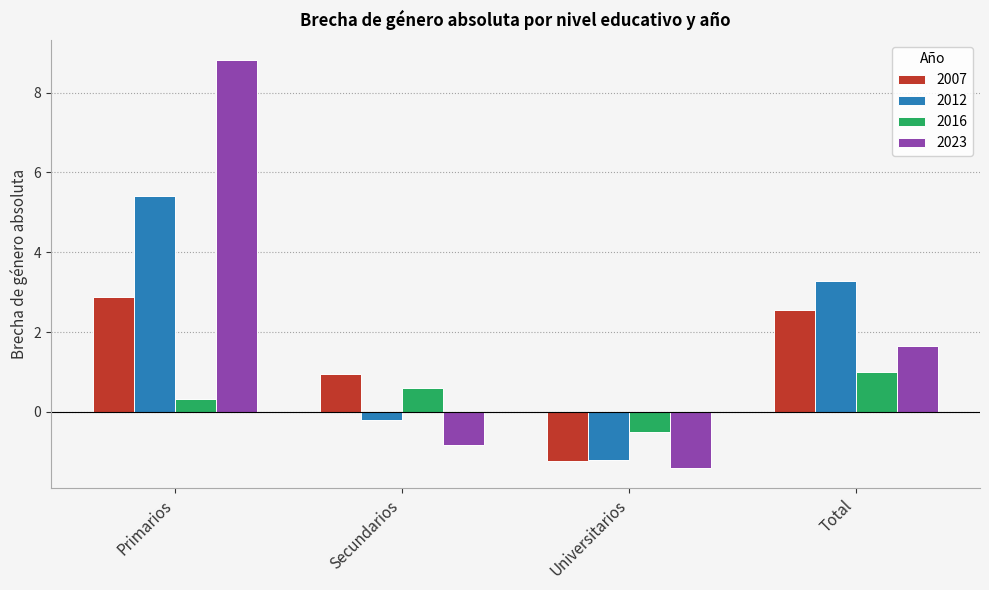

What is the difference between the maximum and minimum values in the 2016 series?

1.5